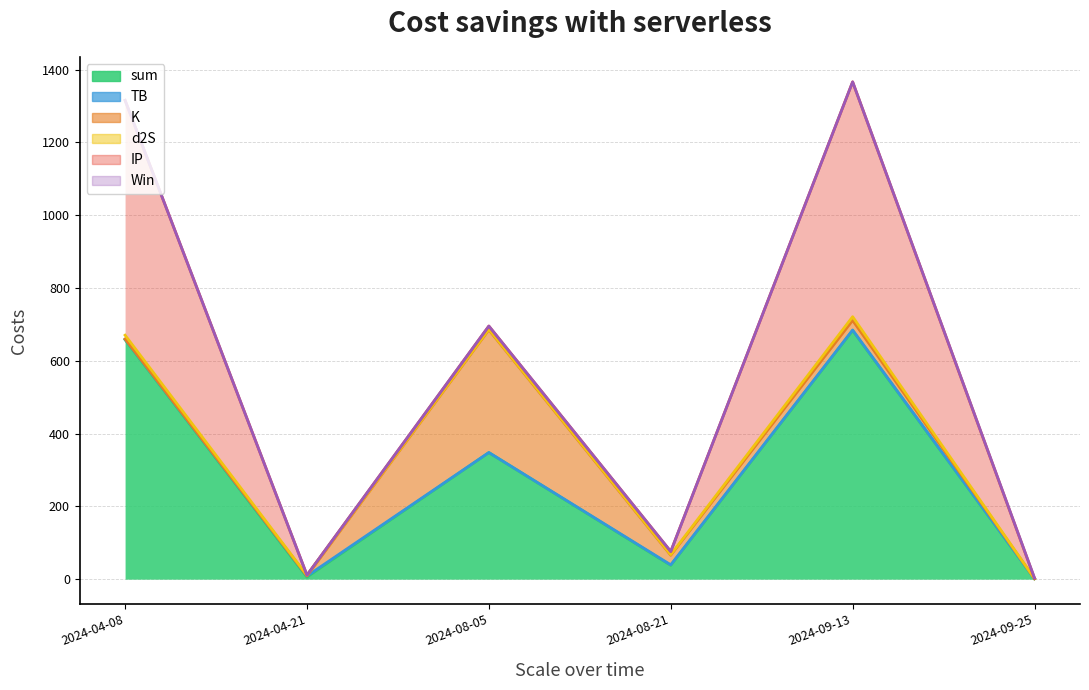

Reading right to left, transcribe all the data shown in this chart.

sum: 1.1	683.3	38.0	347.8	5.6	657.9
TB: 0.1	1.5	1.5	0.3	3.2	1.5
K: 0.2	26.2	26.2	337.1	0.2	0.8
d2S: 0.3	10.3	1.7	1.7	1.7	10.3
IP: 0.5	645.3	8.7	8.7	0.5	645.3
Win: 1.0	0.0	0.0	0.0	0.0	0.0